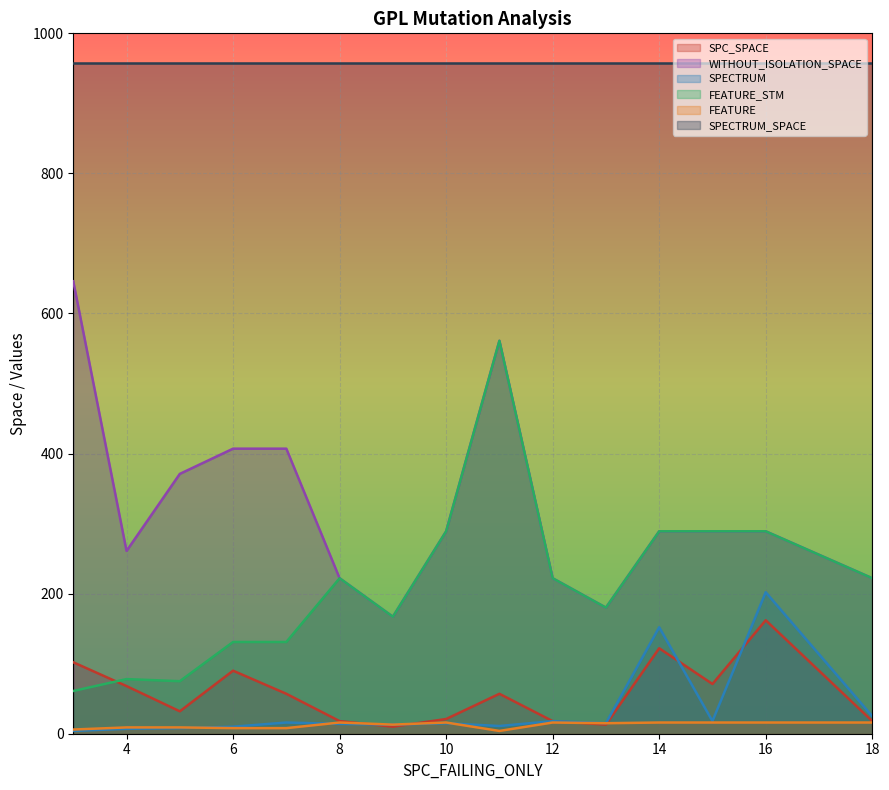

What are all the series names shown in the legend?

SPC_SPACE, WITHOUT_ISOLATION_SPACE, SPECTRUM, FEATURE_STM, FEATURE, SPECTRUM_SPACE